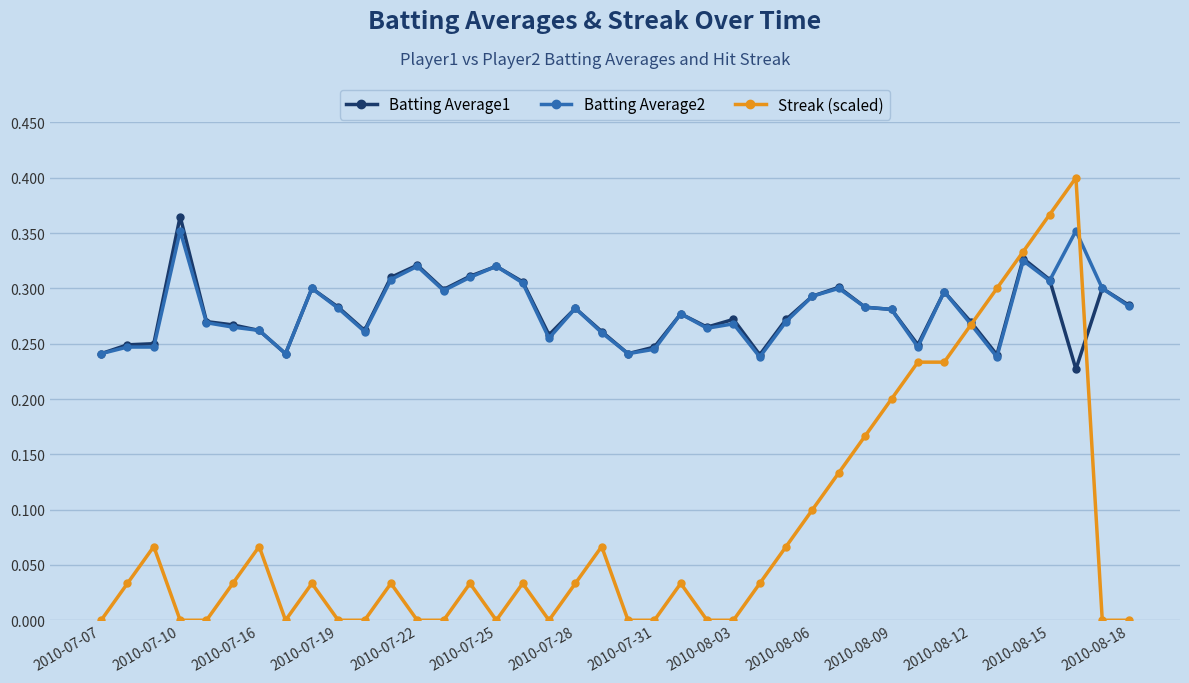

Which series has the largest range (max minus min)?

Streak (scaled)